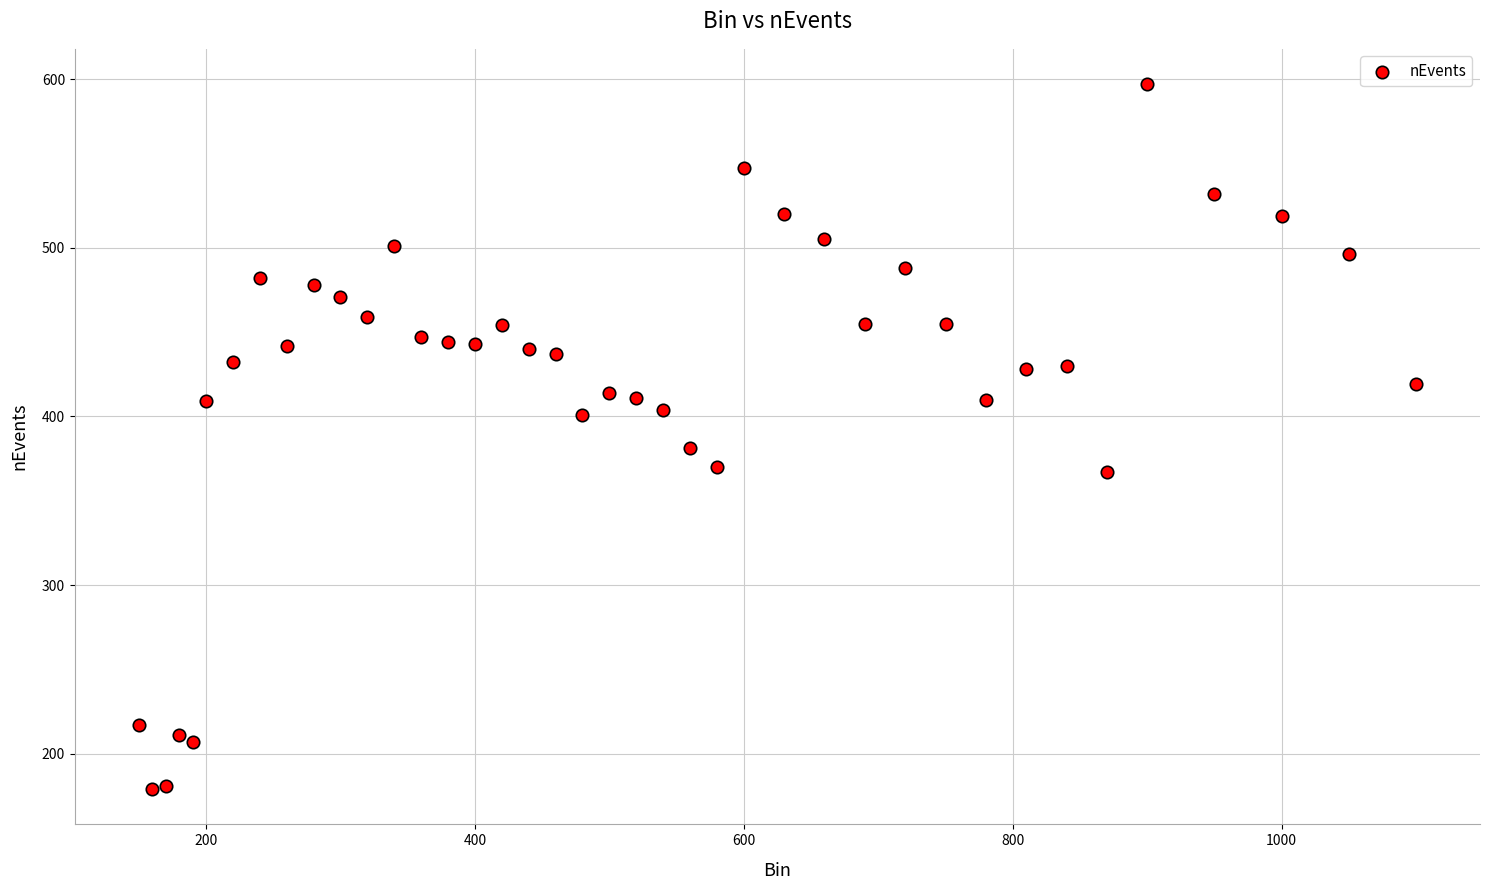

What Y value in the scatter plot is closest to 388?

381